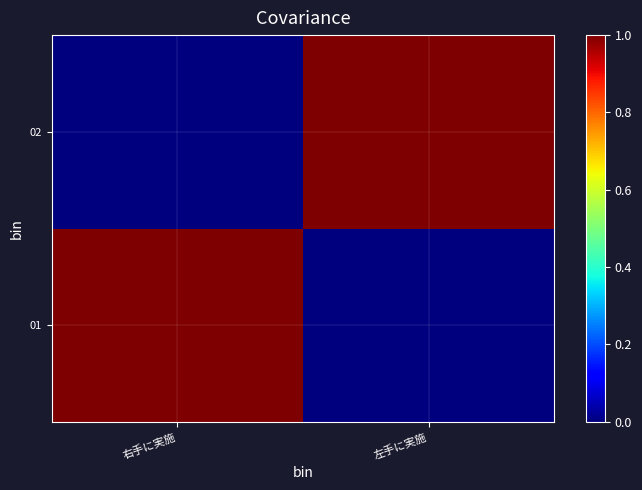

Reading right to left, list all the values displayed in this chart.

01: 左手に実施=0	右手に実施=1
02: 左手に実施=1	右手に実施=0